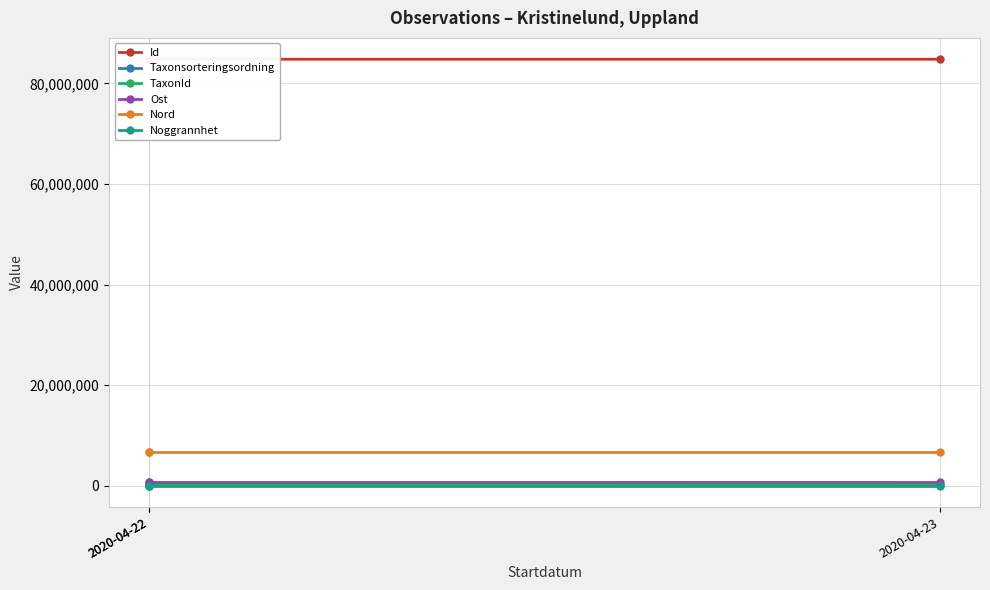

At which label does Taxonsorteringsordning first exceed 93056?

2020-04-22